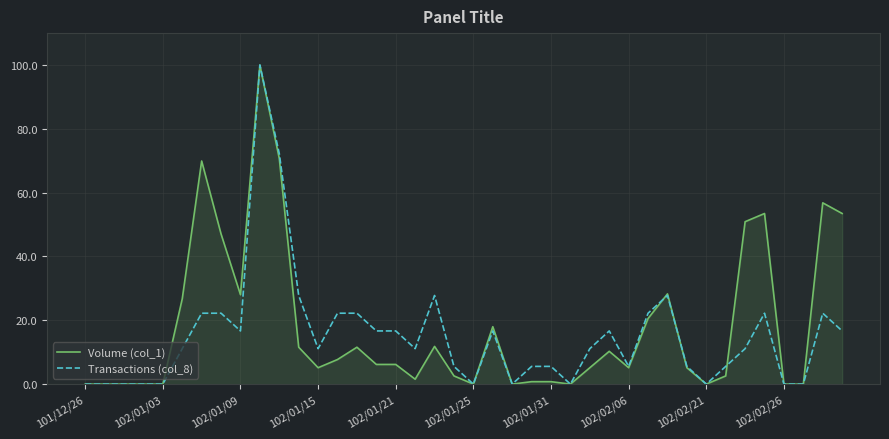

What are all the series names shown in the legend?

Volume (col_1), Transactions (col_8)